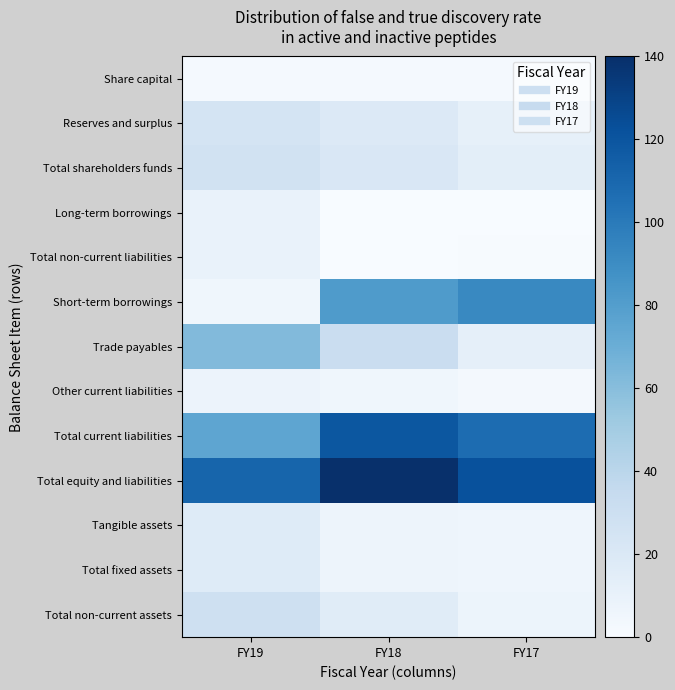

Reading left to right, list all the values displayed in this chart.

Share capital: FY19=2.1	FY18=2.1	FY17=2.1
Reserves and surplus: FY19=24.4	FY18=18.7	FY17=12.0
Total shareholders funds: FY19=26.5	FY18=20.8	FY17=14.1
Long-term borrowings: FY19=9.5	FY18=0.0	FY17=0.0
Total non-current liabilities: FY19=9.5	FY18=0.0	FY17=0.7
Short-term borrowings: FY19=5.2	FY18=81.8	FY17=92.4
Trade payables: FY19=61.9	FY18=32.1	FY17=12.3
Other current liabilities: FY19=8.1	FY18=5.1	FY17=2.8
Total current liabilities: FY19=75.3	FY18=119.1	FY17=107.5
Total equity and liabilities: FY19=111.3	FY18=140.0	FY17=122.4
Tangible assets: FY19=17.2	FY18=7.1	FY17=6.4
Total fixed assets: FY19=17.2	FY18=7.1	FY17=6.4
Total non-current assets: FY19=28.8	FY18=16.3	FY17=7.4